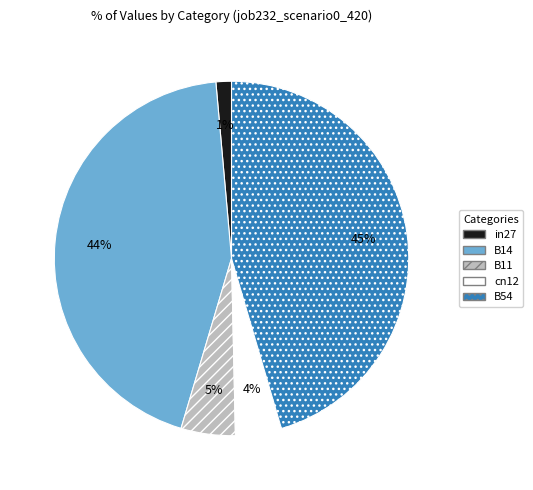

Which slice is the largest?

B54